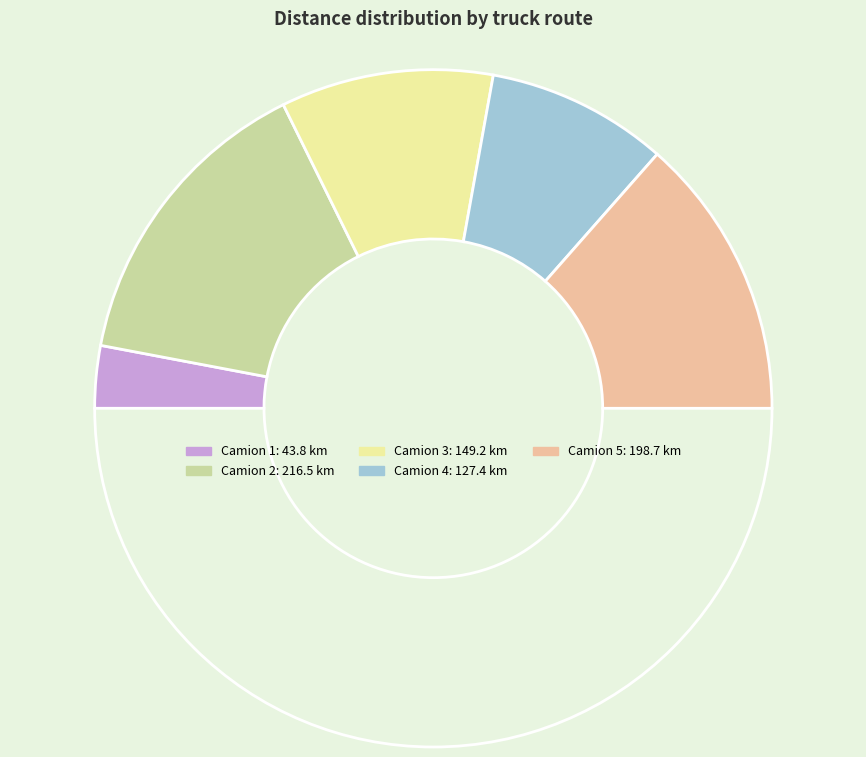

Is there any slice that represents more than half of the pie?

No